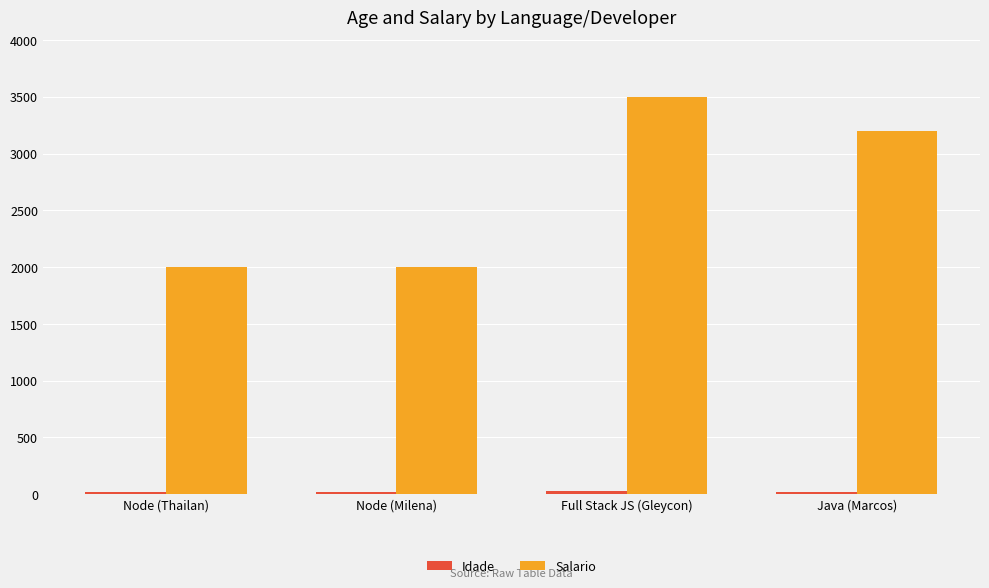

What position from the right is Full Stack JS (Gleycon)?

2